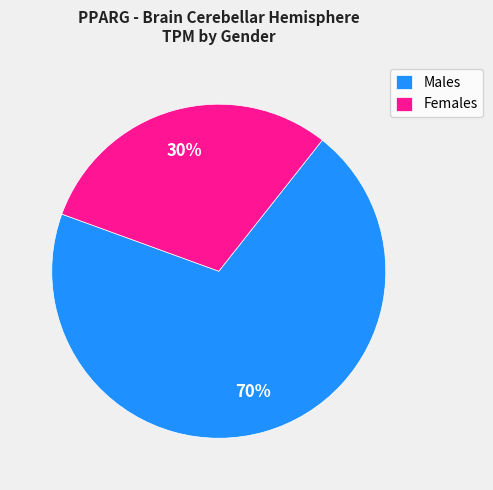

The Males slice represents 70% of the pie. True or false?

True